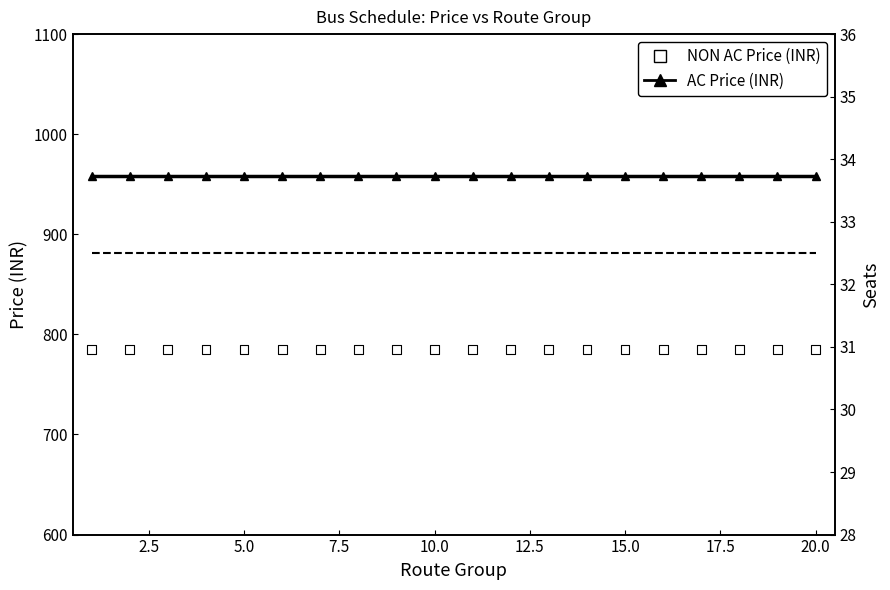

Which series has the largest Y range (max minus min)?

AC Price (INR)